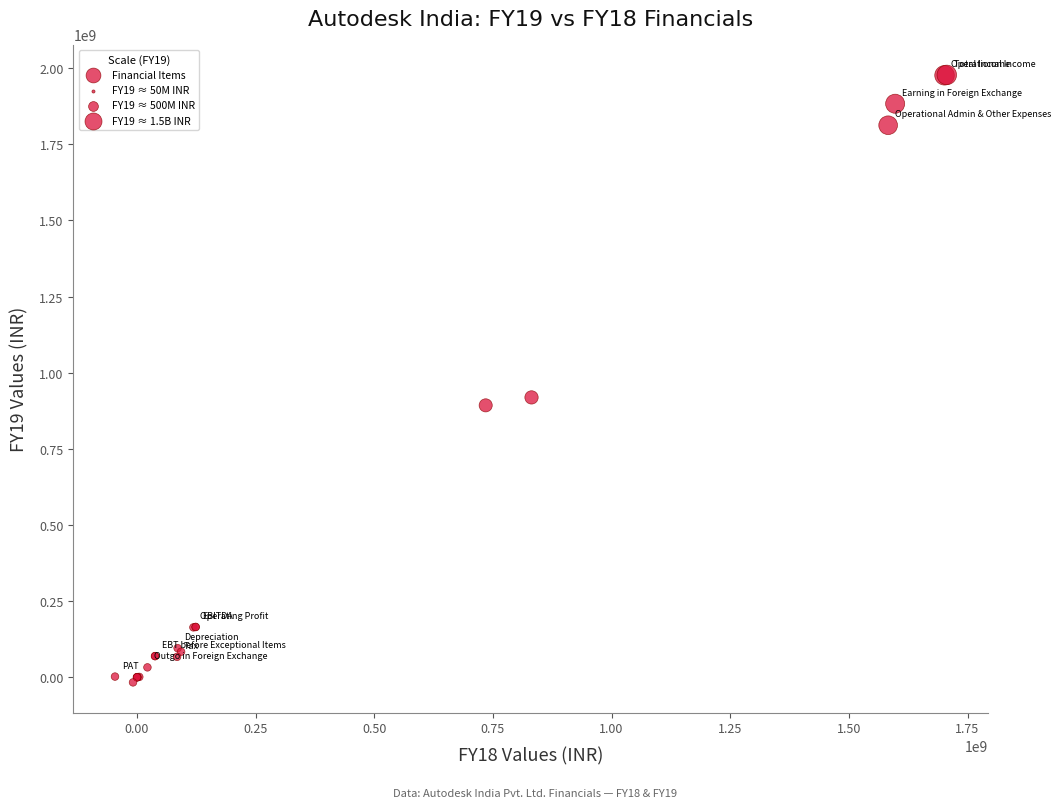

What Y value in the scatter plot is closest to 980645631?

919051482